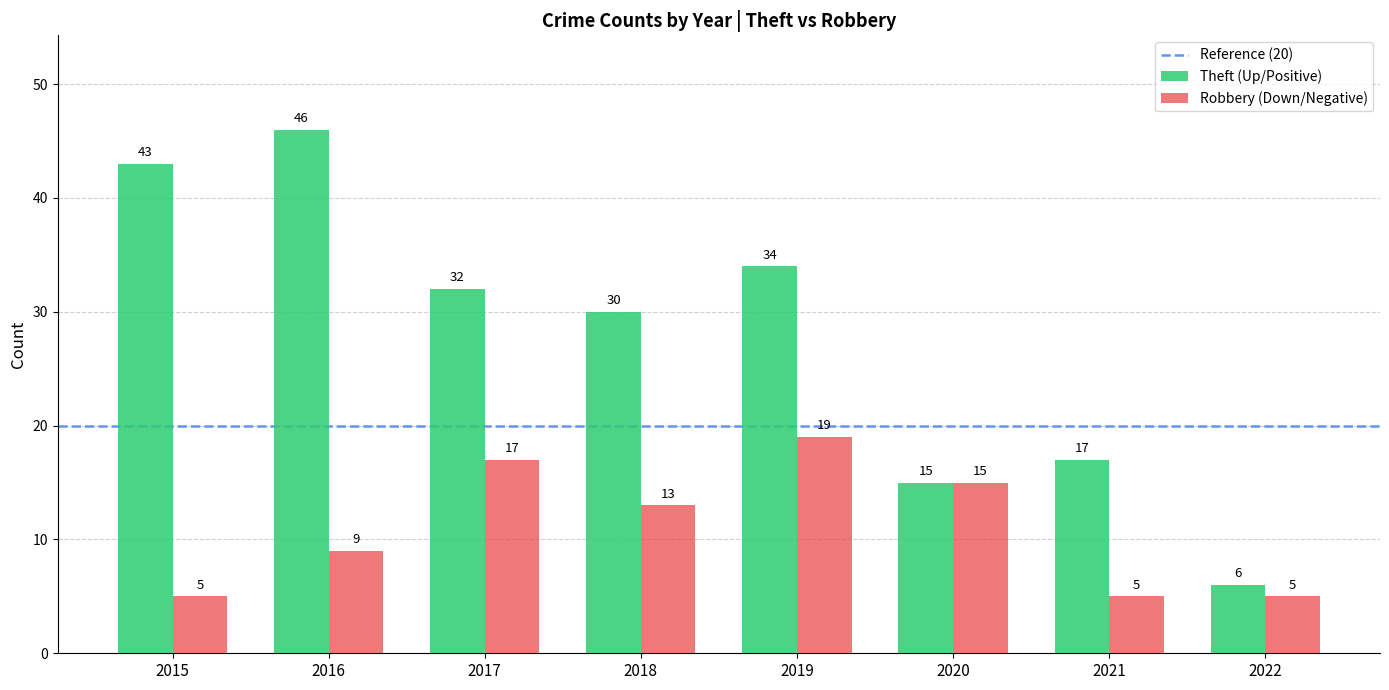

What is the total value across all series at 2019?

53